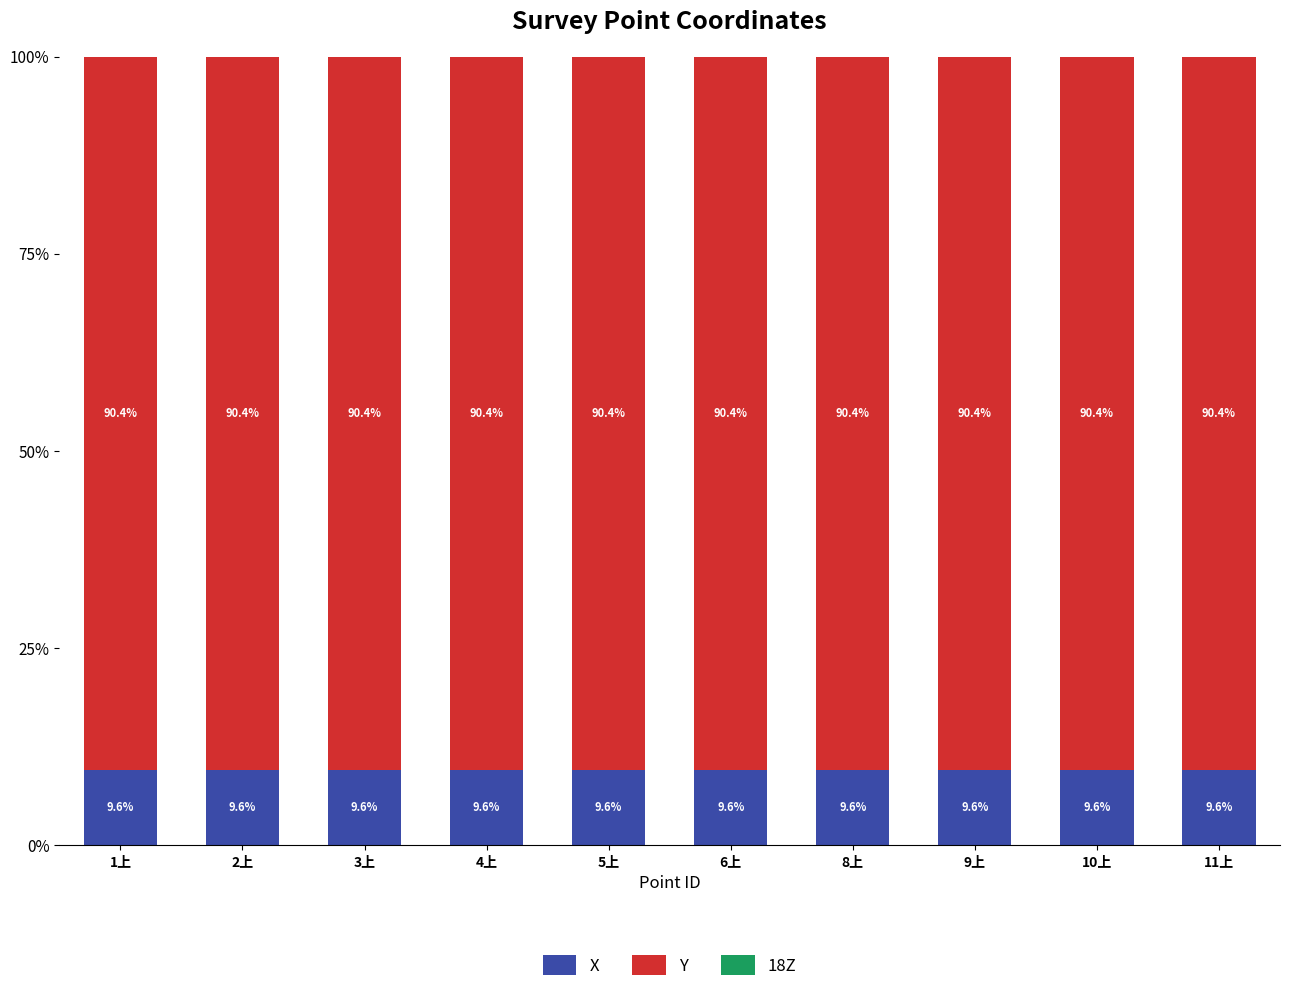

What is the highest value of the X series?

9.6